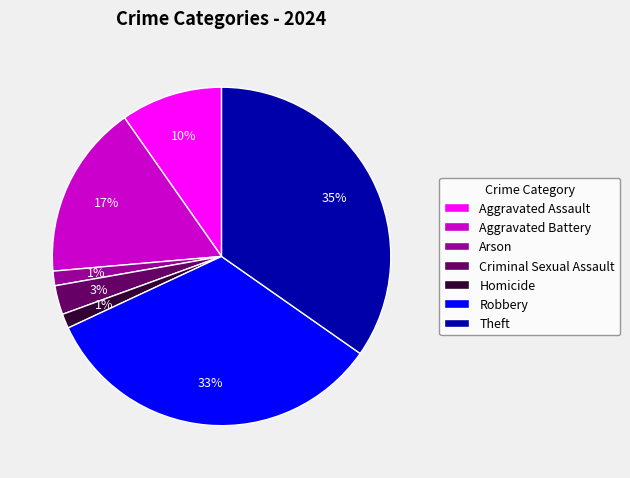

To the nearest percent, what portion does Criminal Sexual Assault represent?

3%